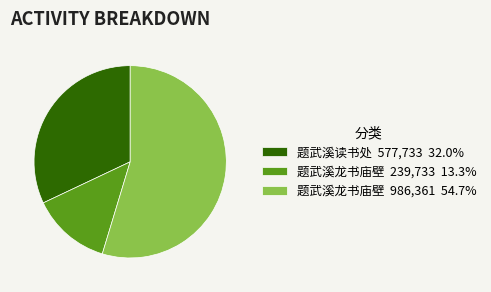

Is the sum of 题武溪龙书庙壁 986,361 54.7% and 题武溪读书处 577,733 32.0% greater than half?

Yes